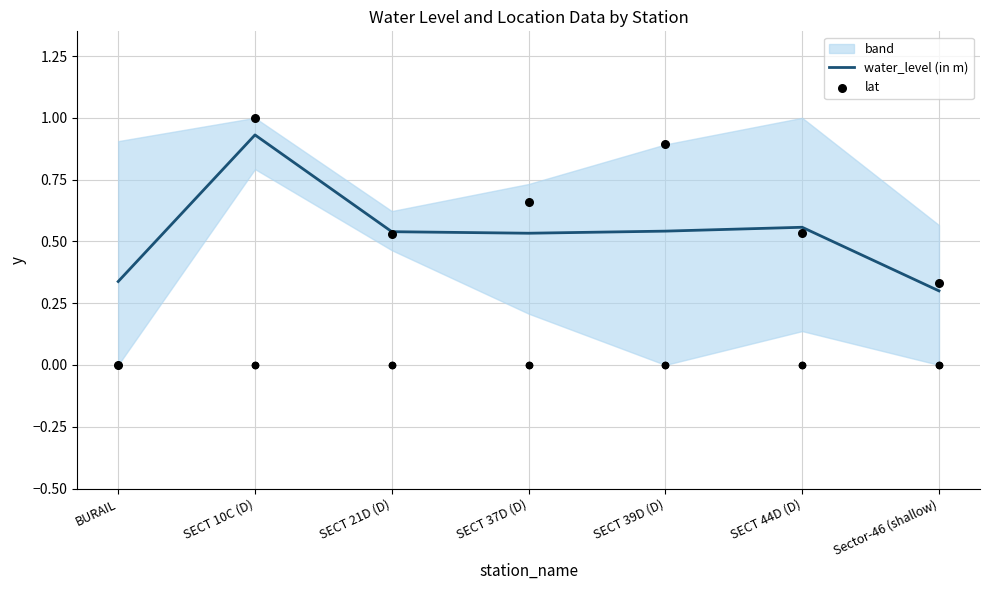

Is the value of water_level (in m) at BURAIL greater than the value of lat at SECT 37D (D)?

No